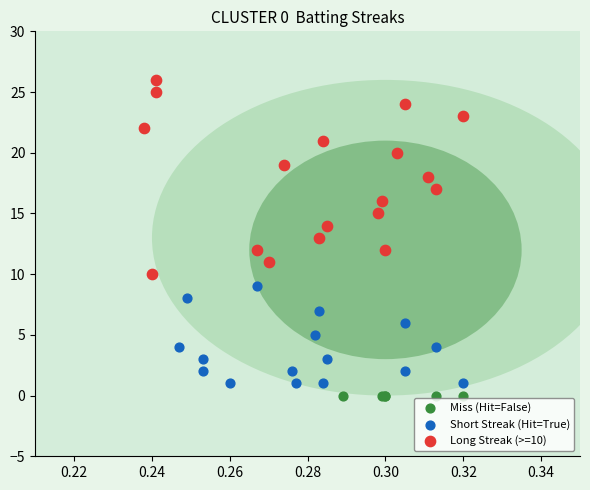

Which series contains the highest Y value?

Long Streak (>=10)